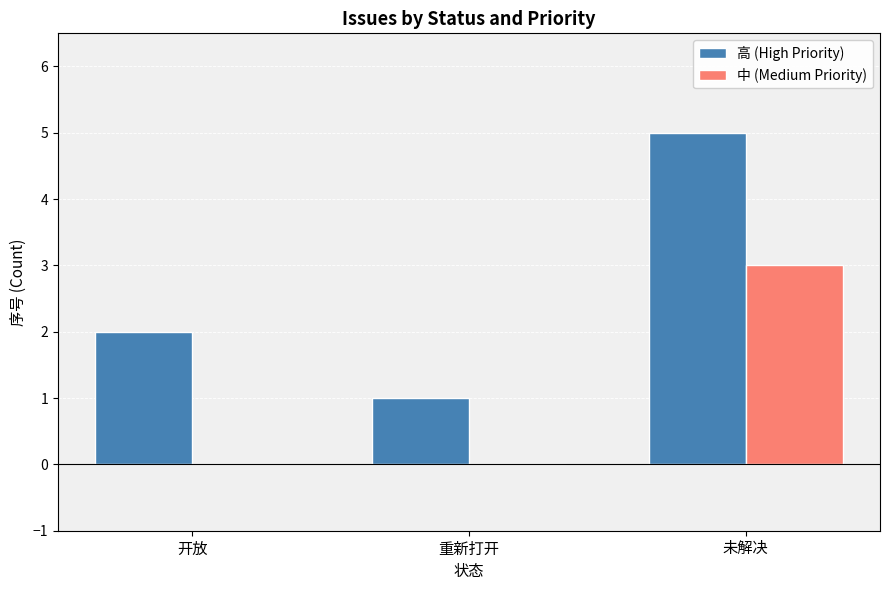

Reading left to right, list all the values displayed in this chart.

高 (High Priority): 2	1	5
中 (Medium Priority): 0	0	3